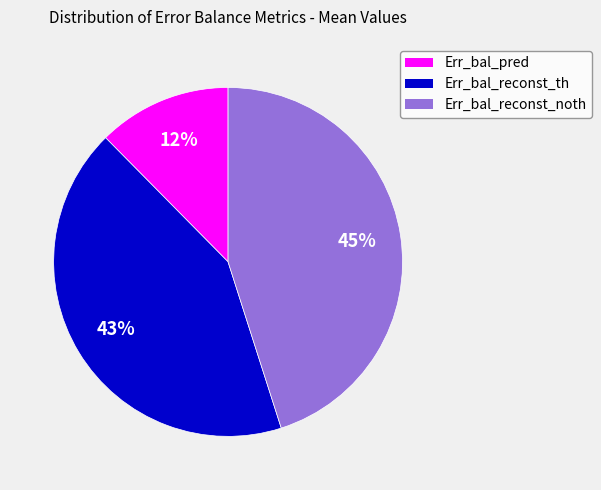

Count the number of slices in the pie.

3